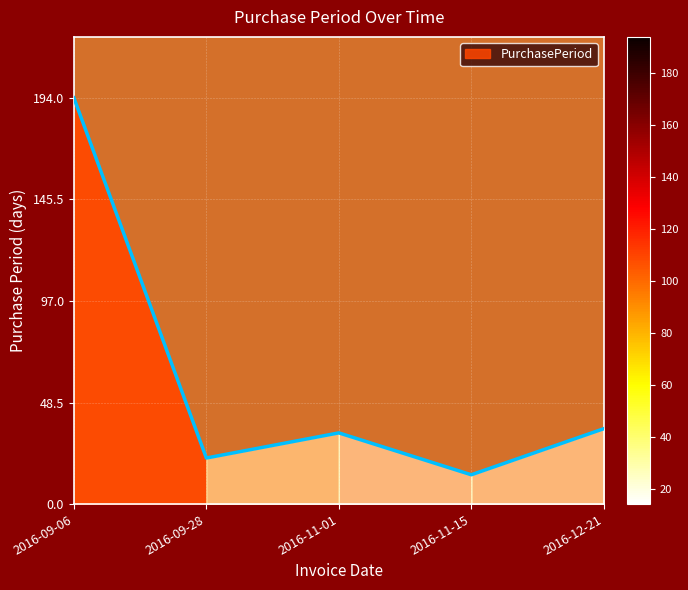

What is the change in value from 2016-09-28 to 2016-12-21?

+14